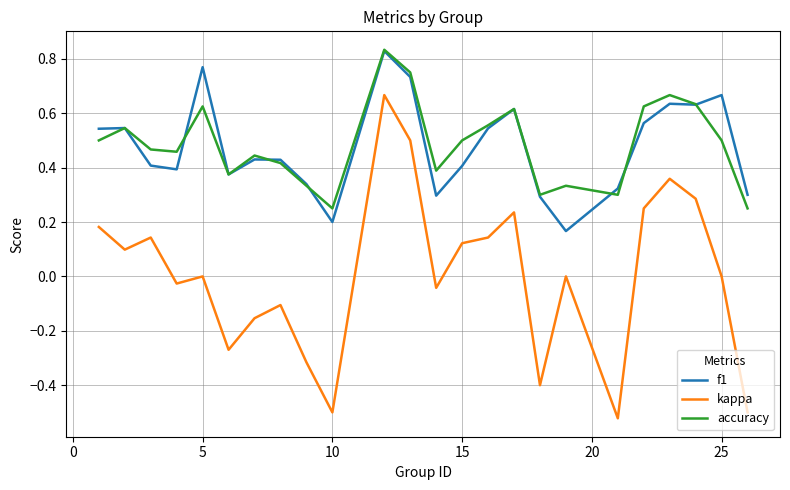

Which series has the widest spread of values?

kappa